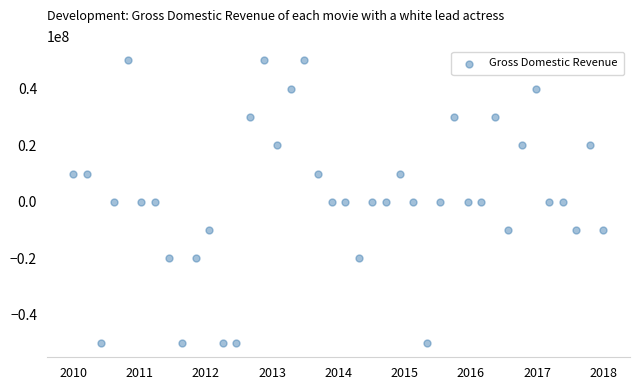

What is the range of Y values (max minus min)?

100000000